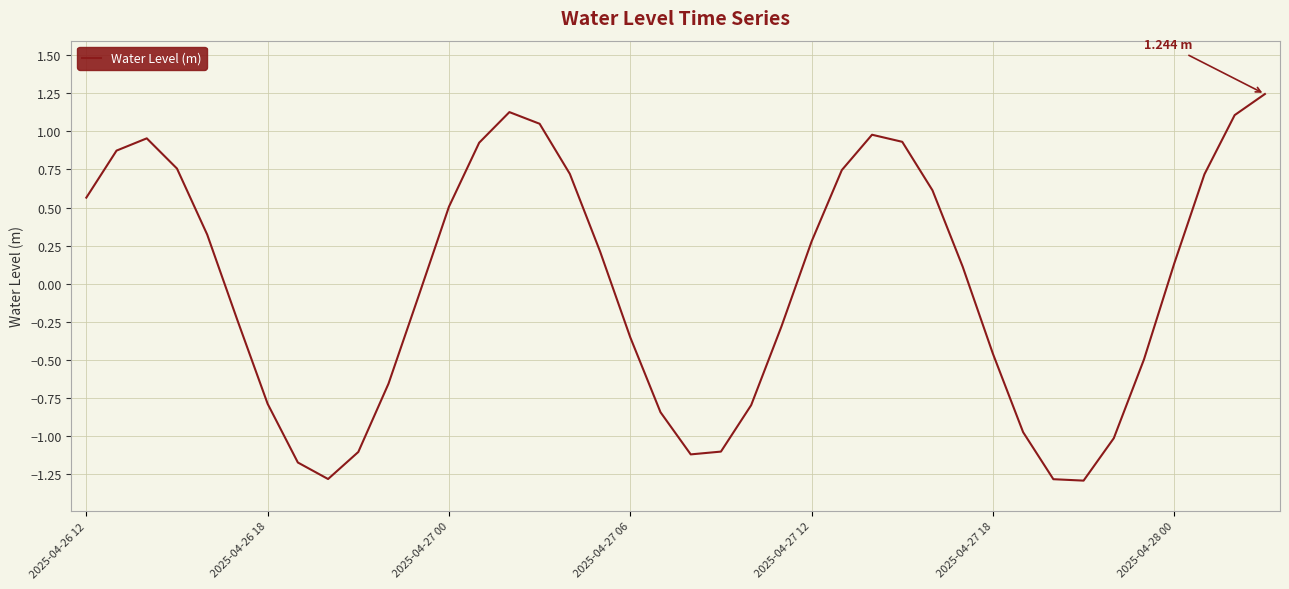

What is the difference between the maximum and minimum values?

2.5